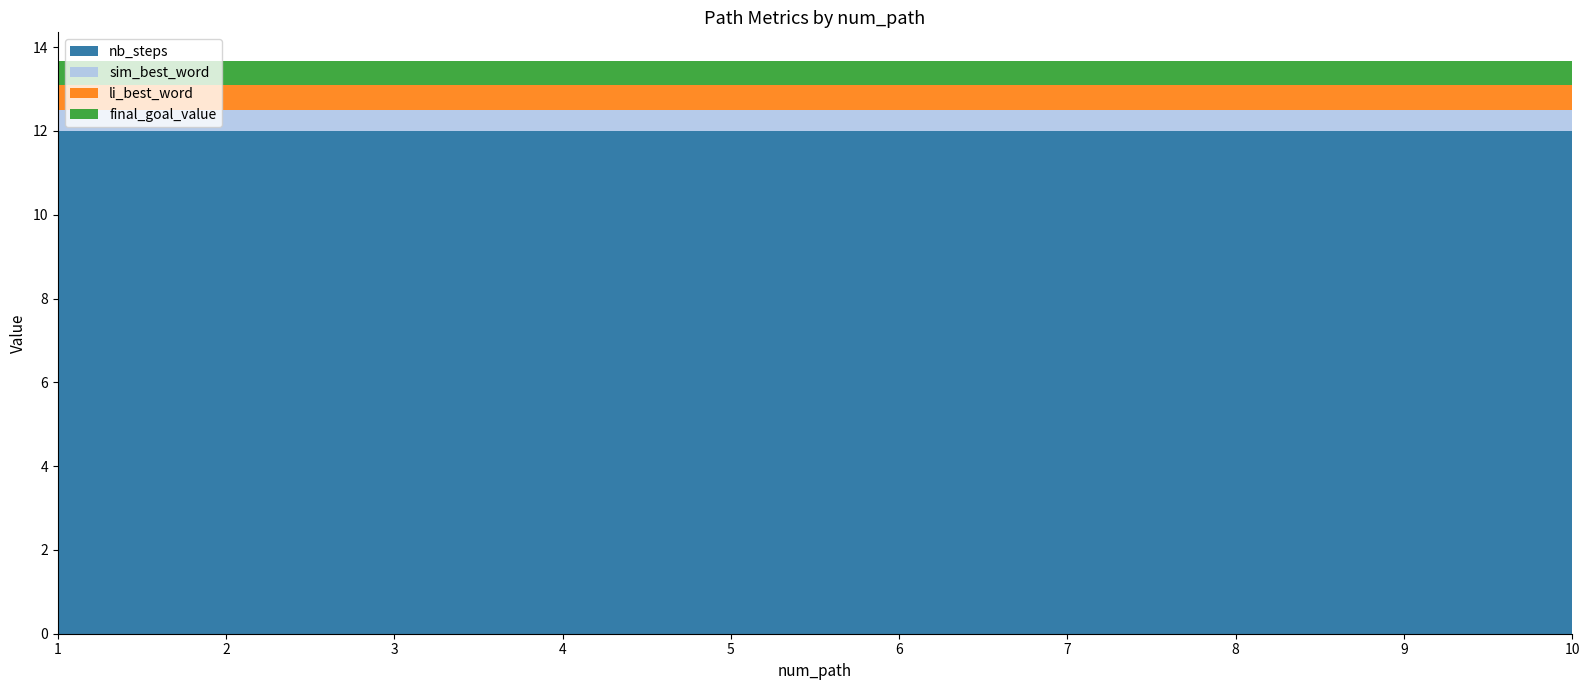

Reading left to right, list all the values displayed in this chart.

nb_steps: 12.0	12.0	12.0	12.0	12.0	12.0	12.0	12.0	12.0	12.0
sim_best_word: 0.5	0.5	0.5	0.5	0.5	0.5	0.5	0.5	0.5	0.5
li_best_word: 0.6	0.6	0.6	0.6	0.6	0.6	0.6	0.6	0.6	0.6
final_goal_value: 0.6	0.6	0.6	0.6	0.6	0.6	0.6	0.6	0.6	0.6